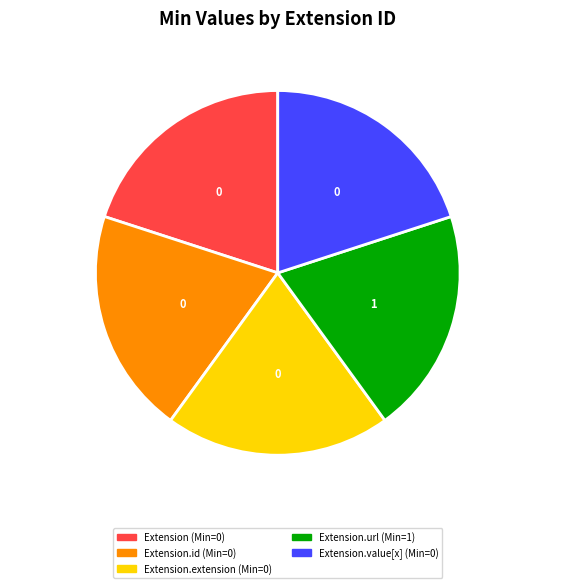

Is the sum of Extension.value[x] and Extension.extension greater than half?

No